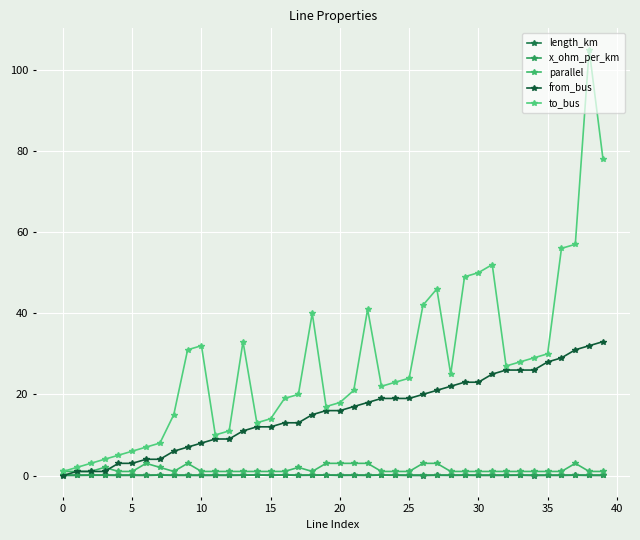

How many series are shown in this chart?

5